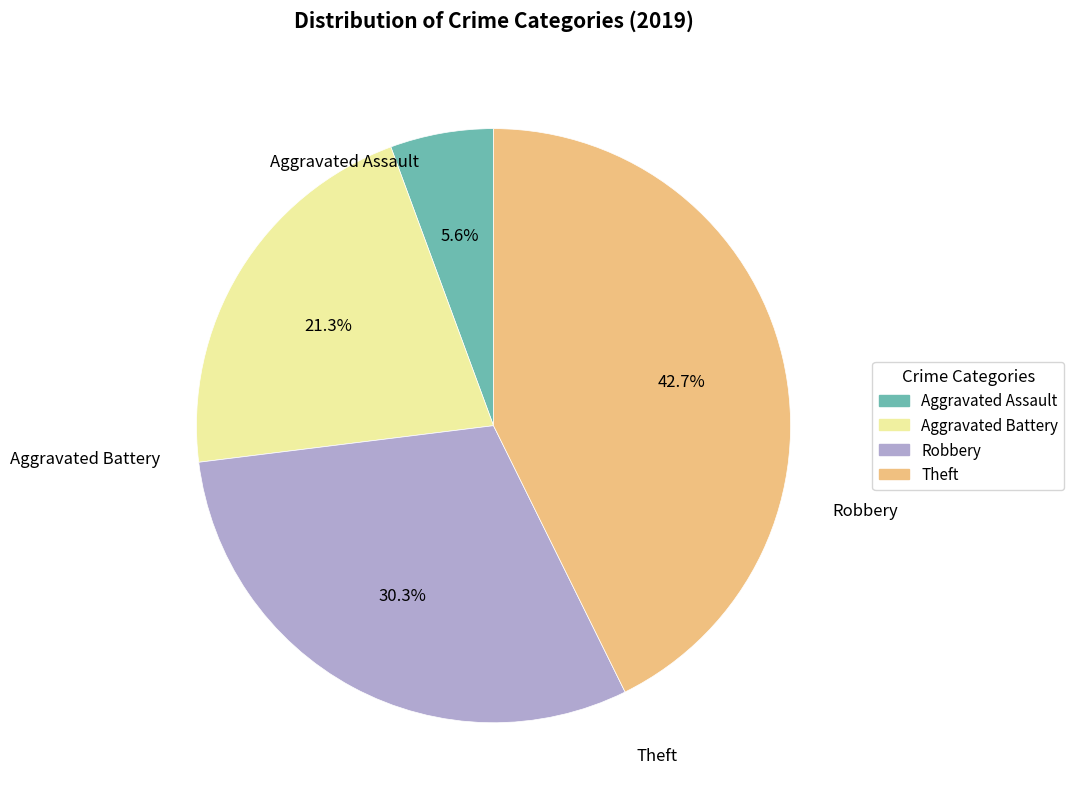

How many slices are in this pie chart?

4